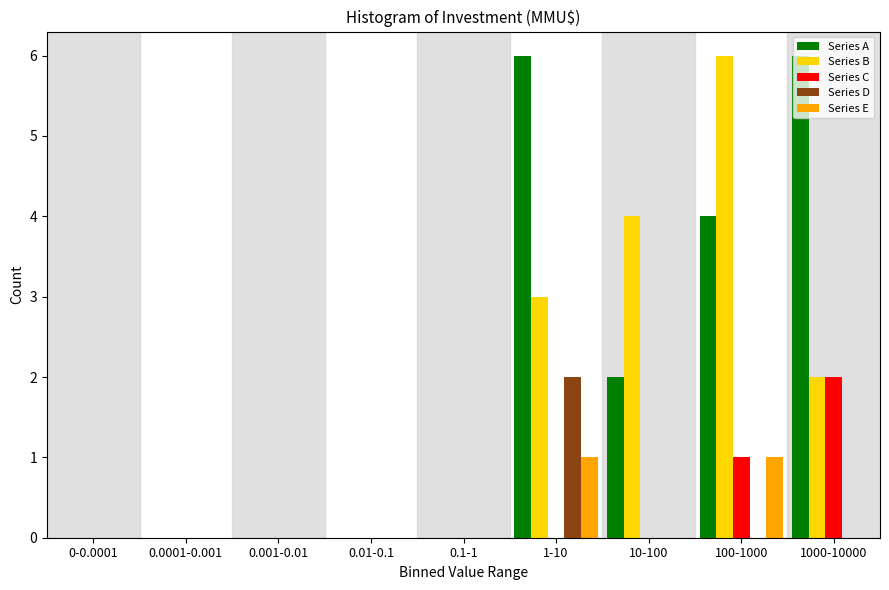

What is the sum of all Series A values?

18